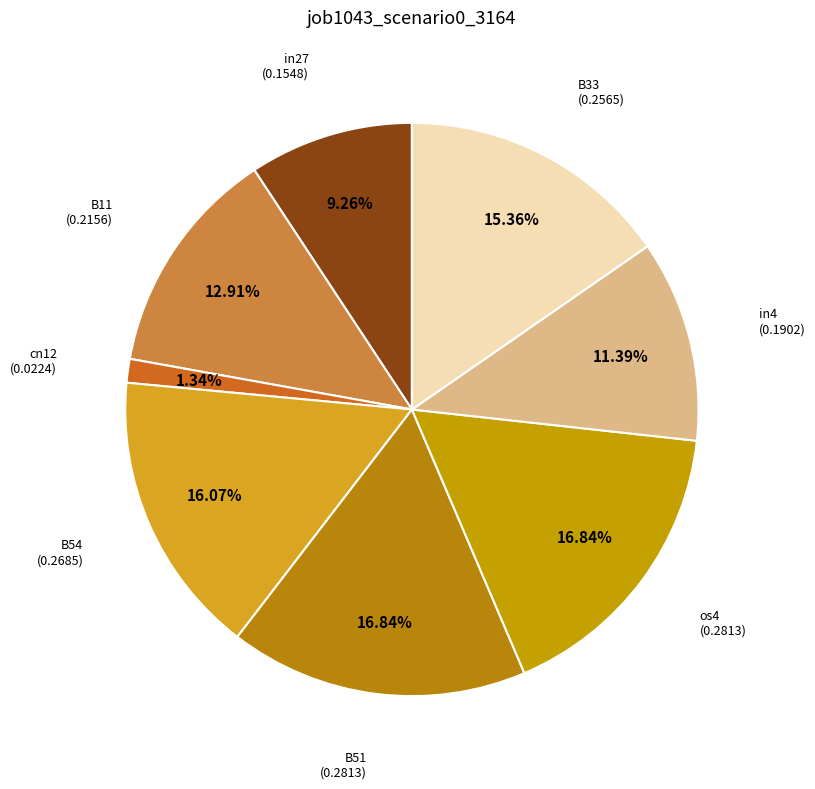

Count the number of slices in the pie.

8